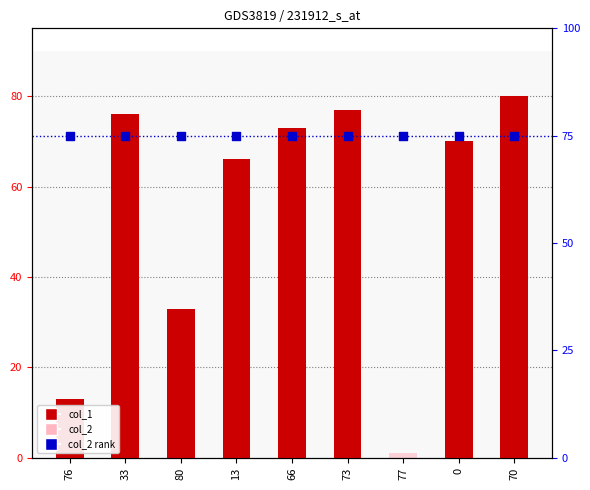

What are all the series names shown in the legend?

col_1, col_2, col_2 rank